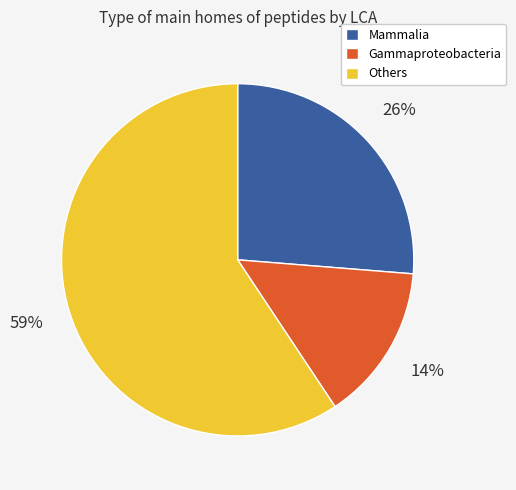

What is the ratio of the value at Others to the value at Mammalia?

2.3